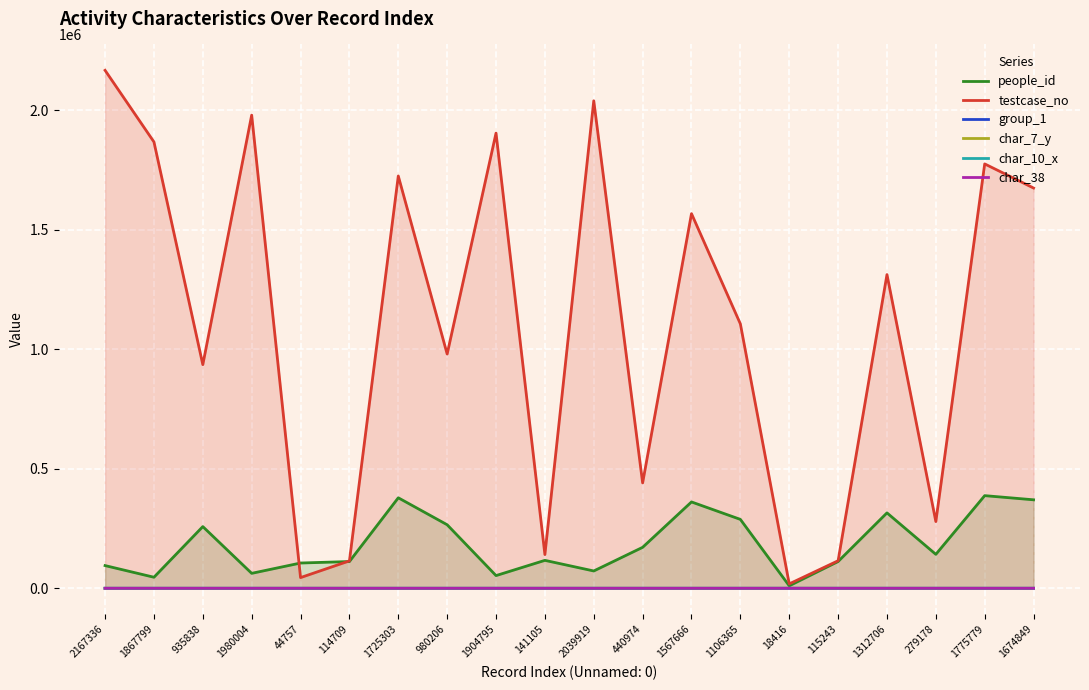

How many lines are shown in the chart?

6